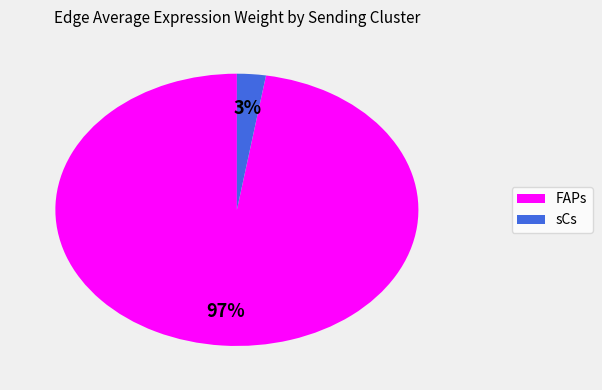

How many slices are in this pie chart?

2